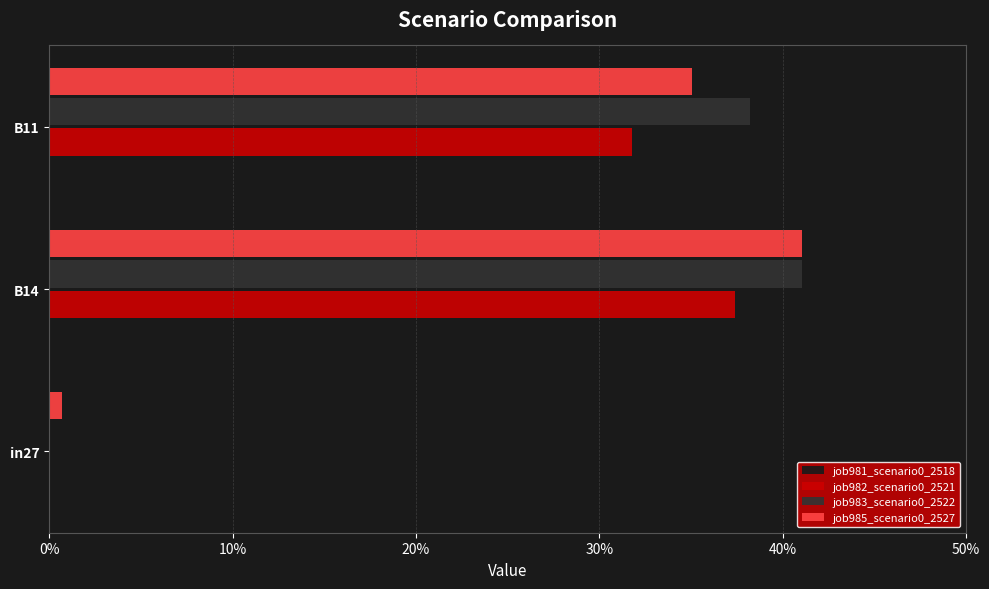

Does the chart contain stacked bars?

No